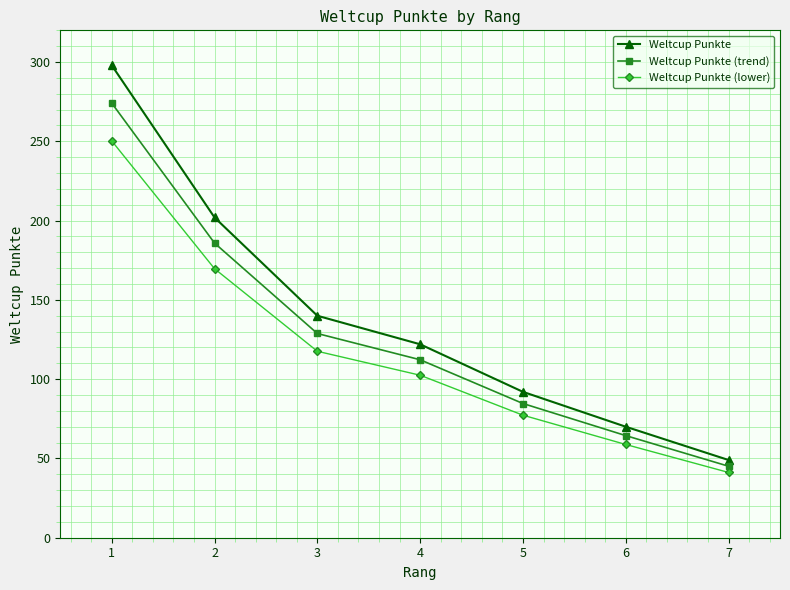

Where is Weltcup Punkte (lower) nearest to the value 145?

2